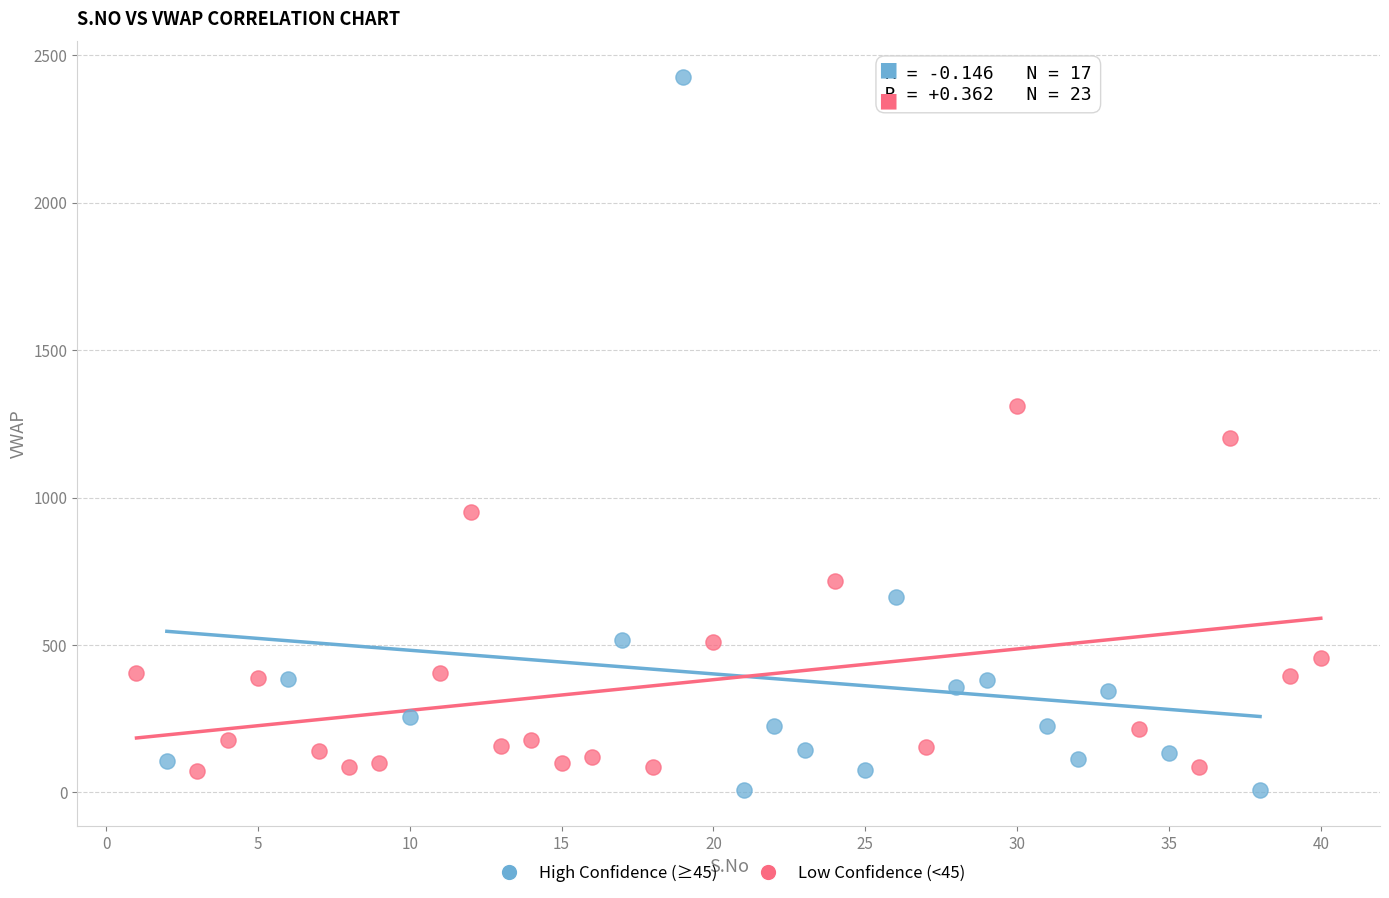

Which series reaches the maximum Y coordinate?

High Confidence (≥45)